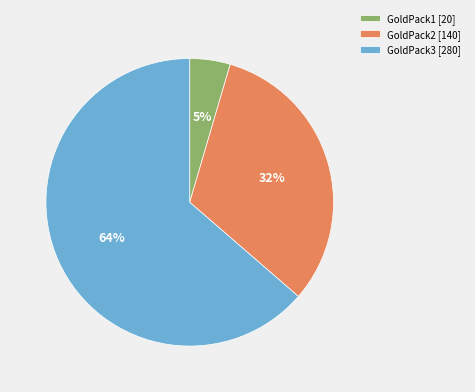

Does GoldPack2 represent more than half of the total?

No